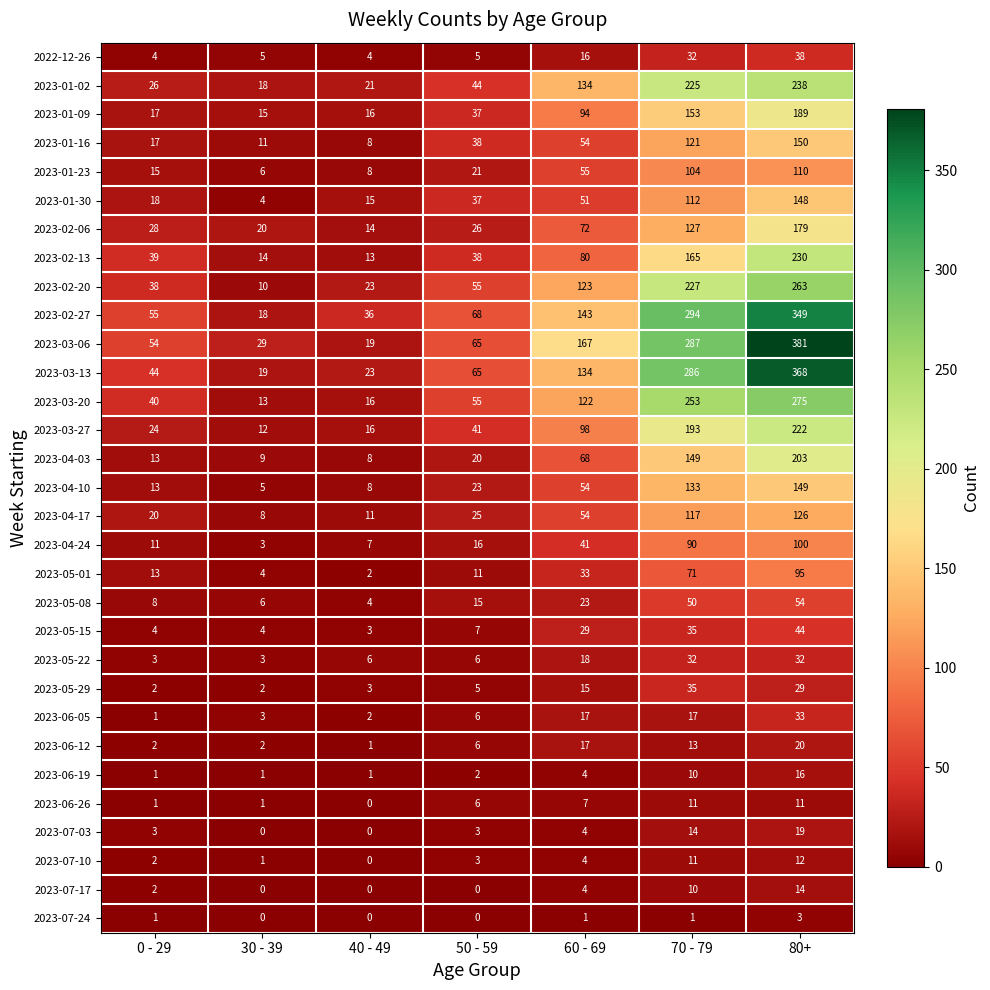

How many distinct data groups are displayed?

31